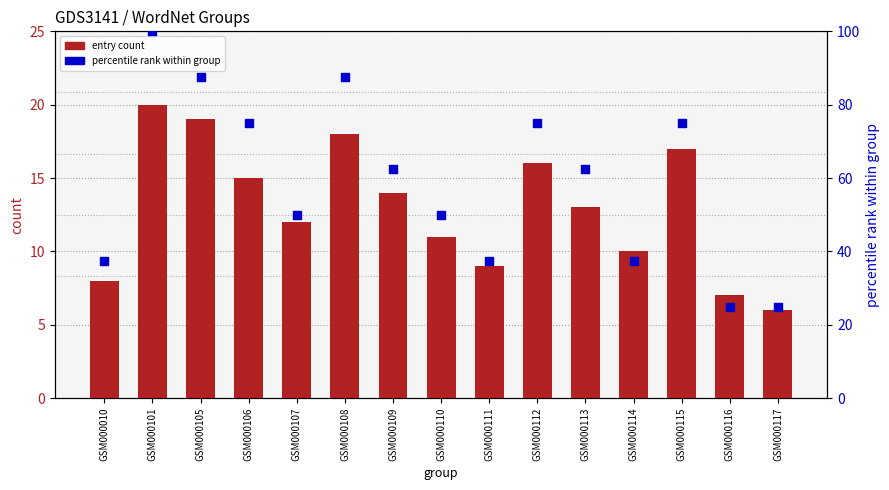

Which series reaches the minimum Y coordinate?

entry count